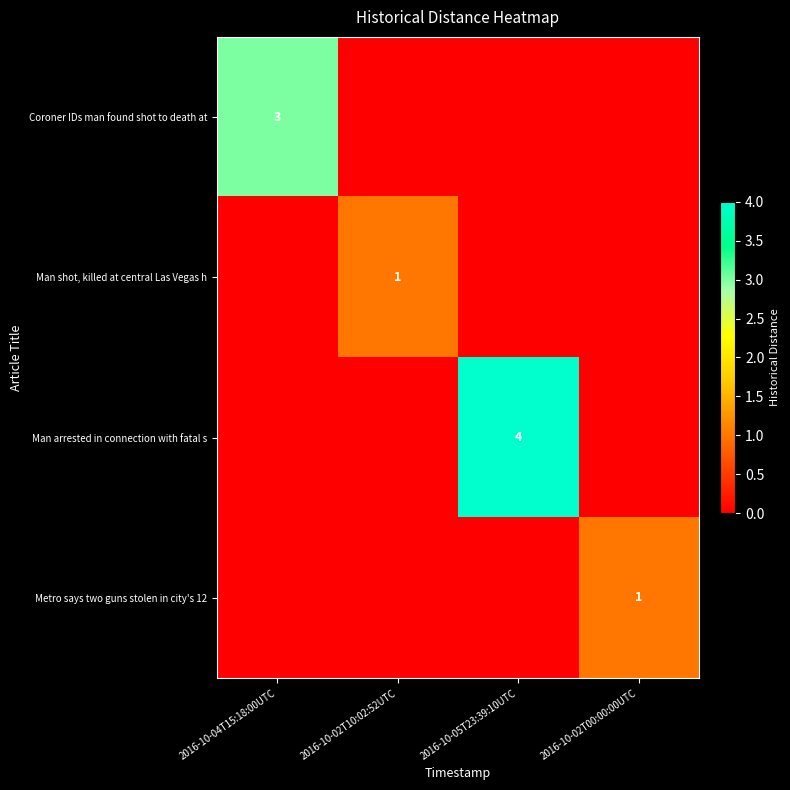

Is it true that Metro says two guns stolen in city's 12 equals 1 at 2016-10-02T00:00:00UTC?

True